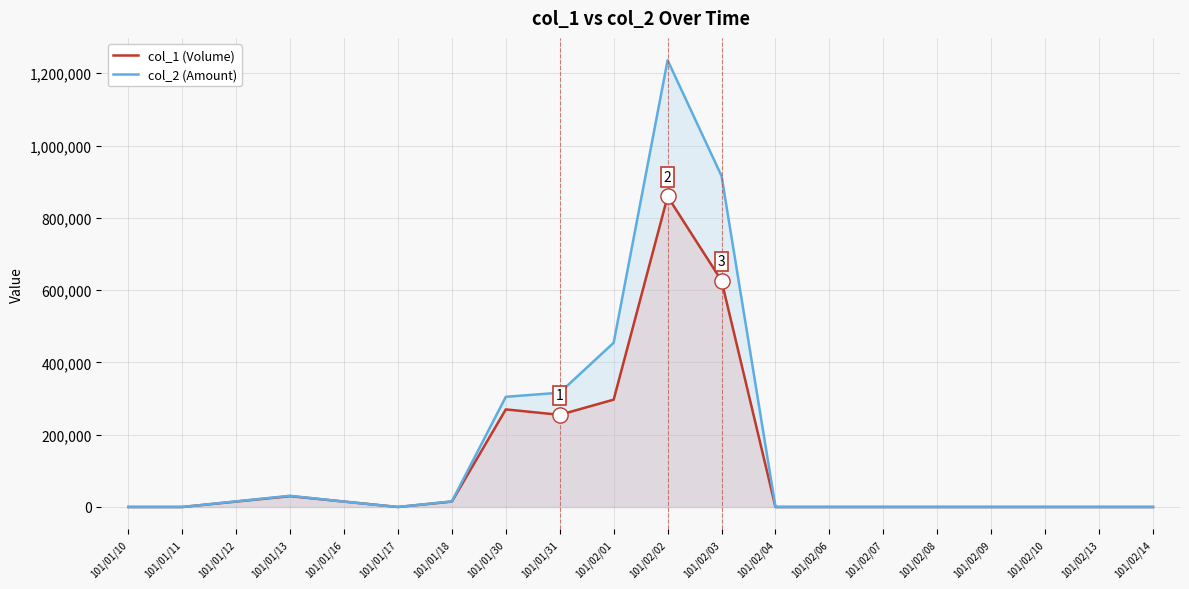

Which series has the largest Y range (max minus min)?

col_2 (Amount)